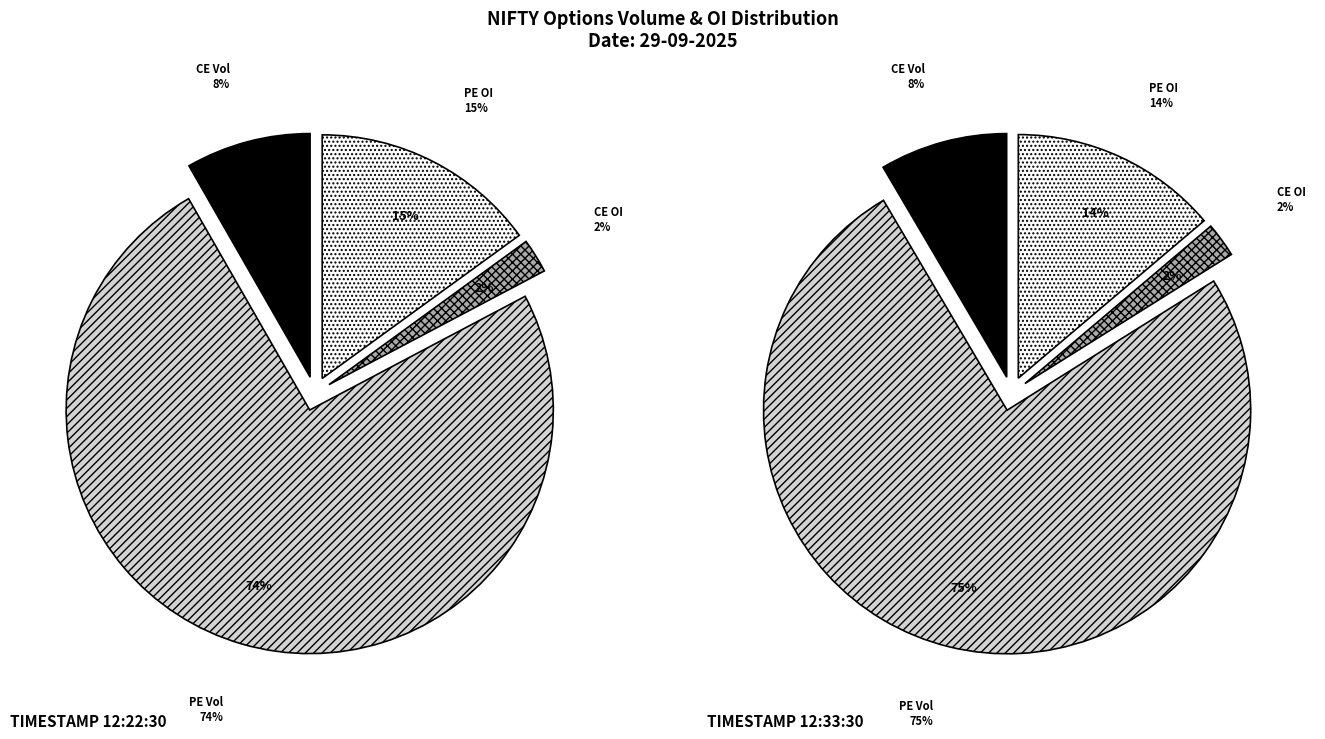

What percentage is NOT represented by 12:33:30?

48.6%